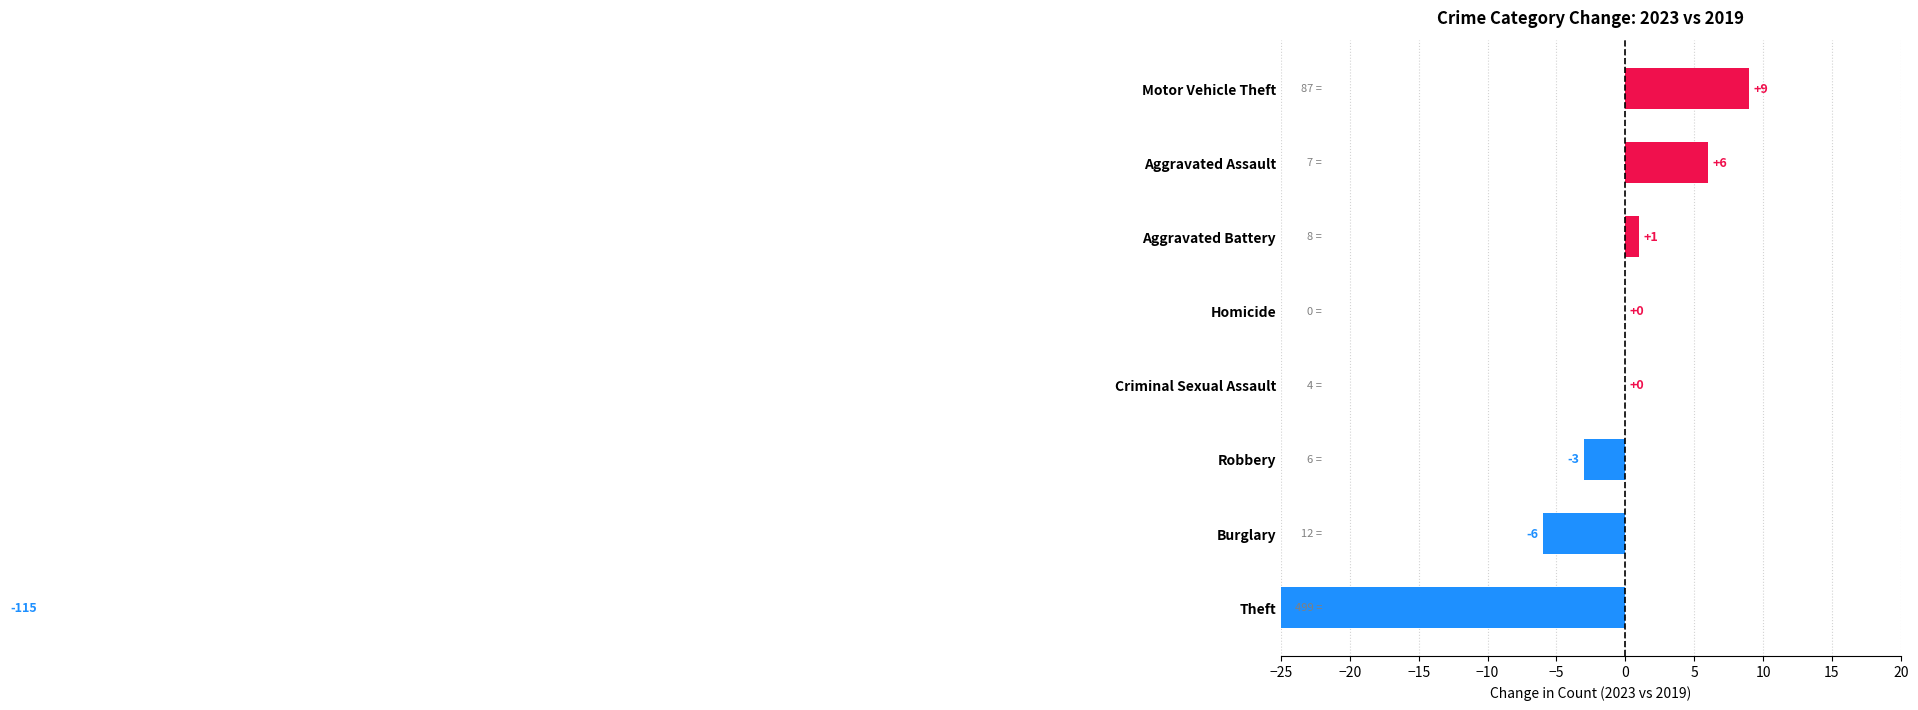

What is the difference between the maximum and second lowest values?

15